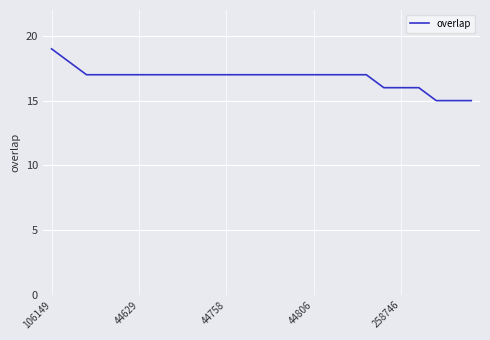

What is the maximum value shown in the chart?

19